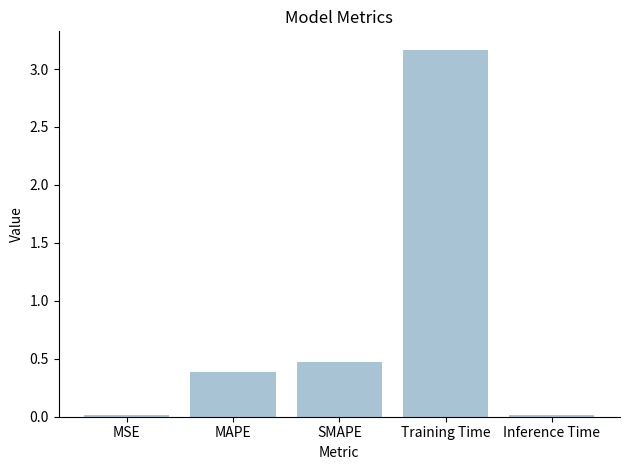

What is the maximum value shown in the chart?

3.2